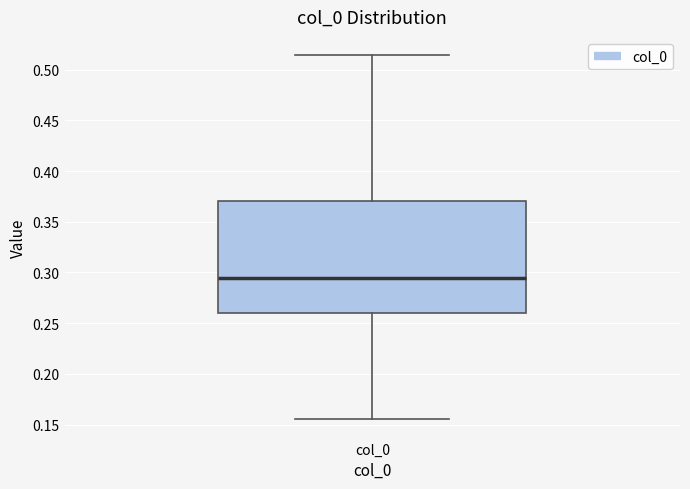

Read this box plot against the y-axis: the position of the median line, the range covered by the box, and the ends of both whiskers. The values are not printed on the chart, so give them approximately, as read against the axis.

median 0.295, box 0.260 to 0.370, whiskers 0.155 to 0.515